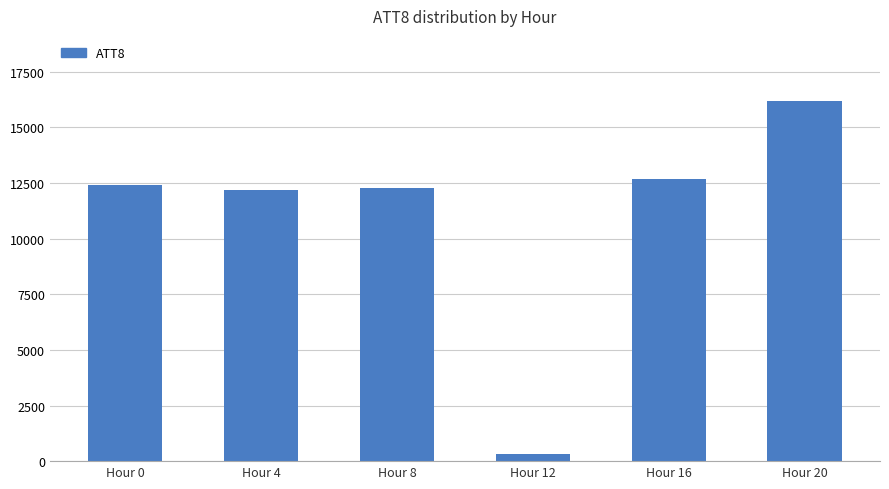

Does the chart contain any negative values?

No